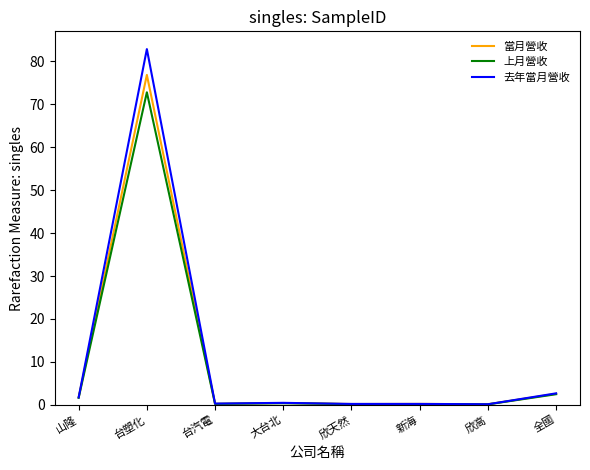

What is the total value across all series at 台塑化?

232.5